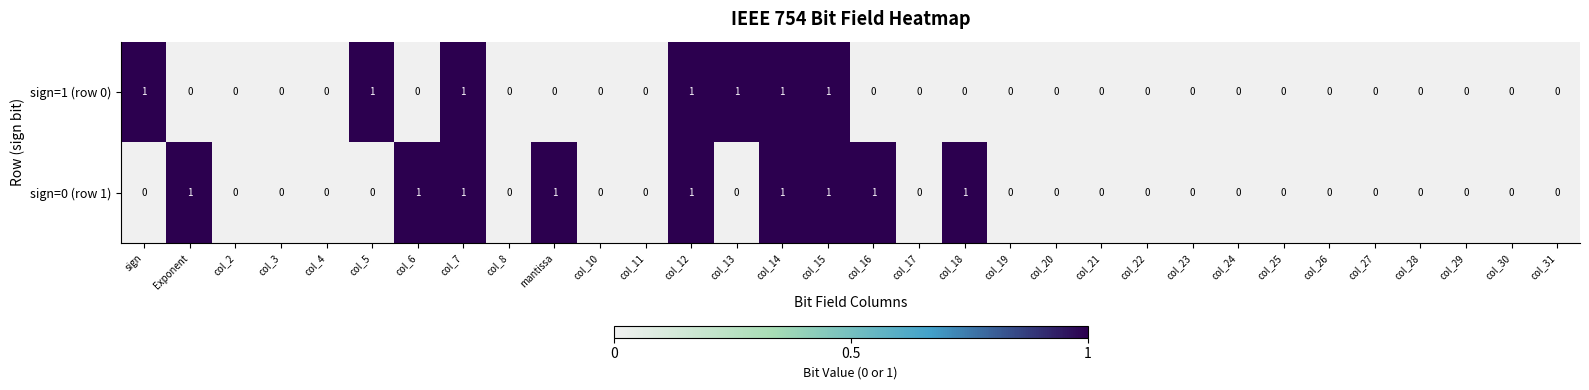

True or false: sign=0 (row 1) has a value of 0 at col_26.

True